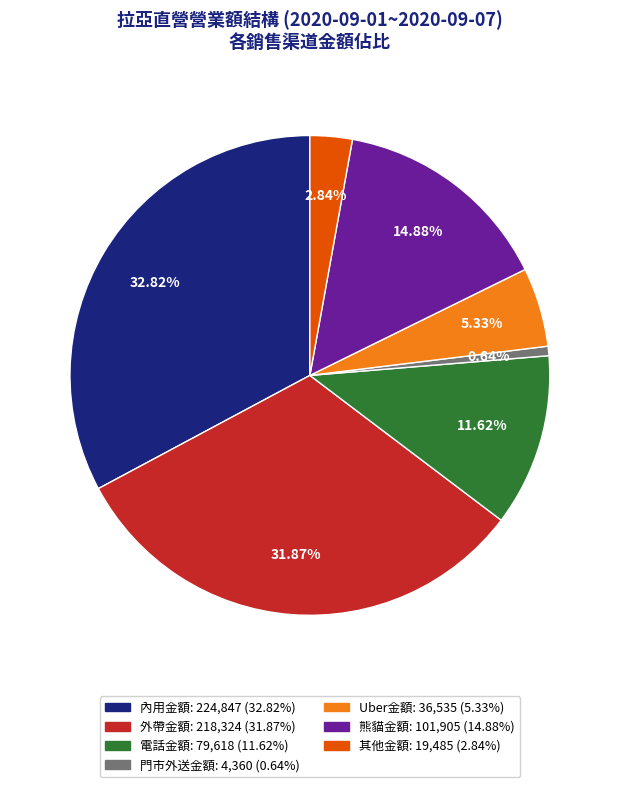

How many slices are in this pie chart?

7